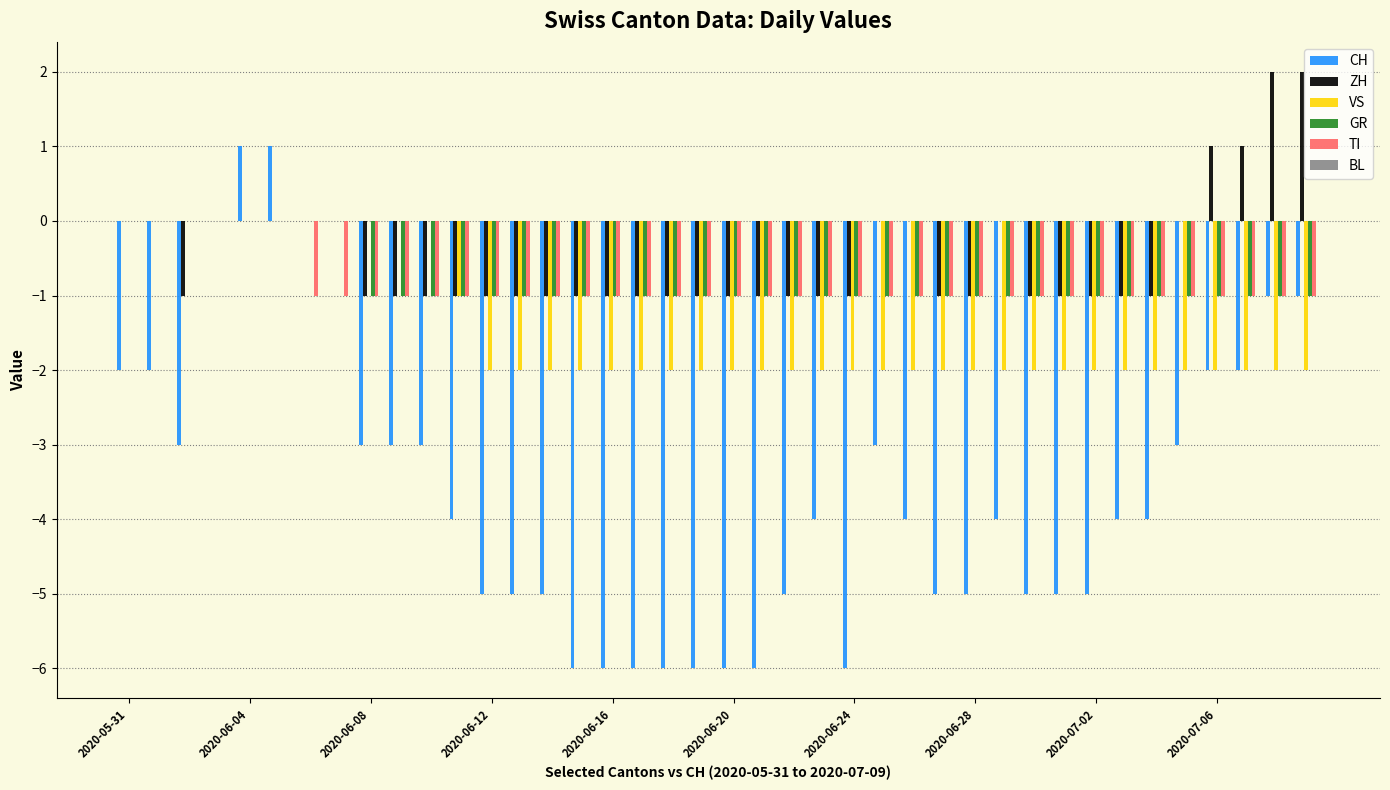

What is the sum of all VS values?

-57